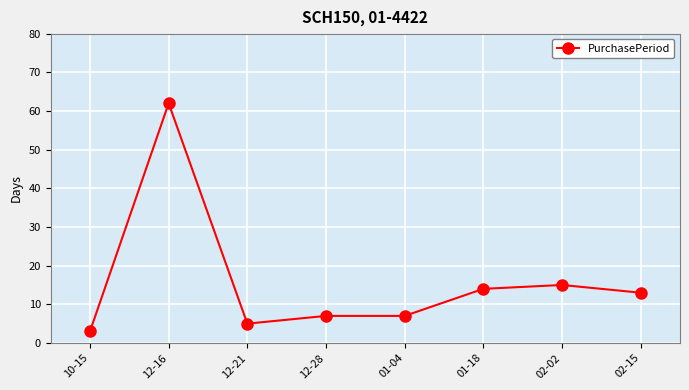

Which has a higher value, 10-15 or 12-21?

12-21